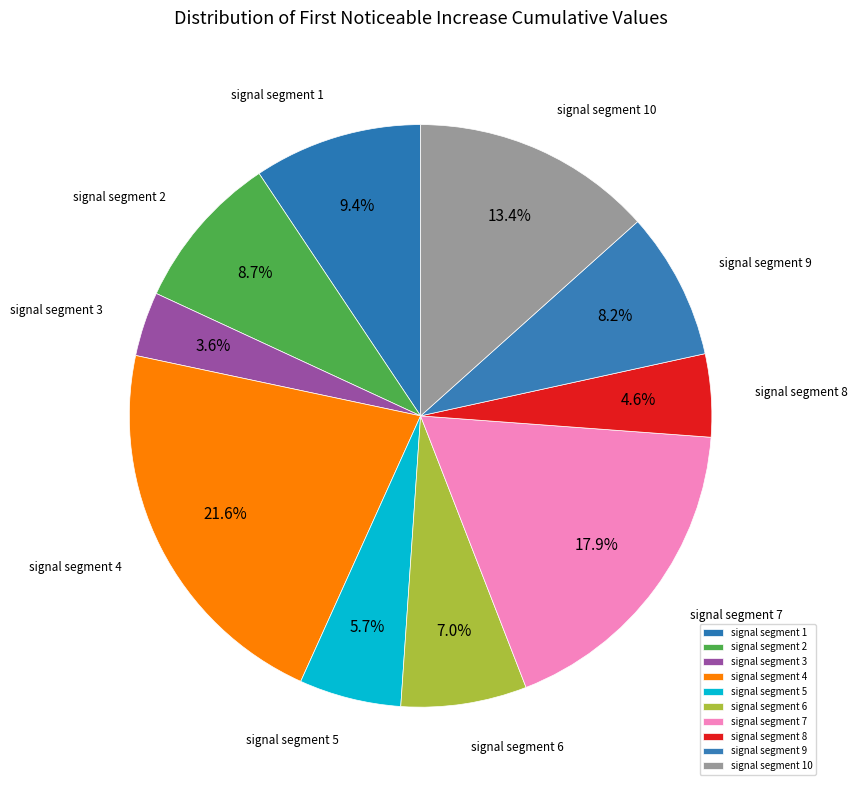

Combined, what portion of the pie is signal segment 3 and signal segment 10?

17.0%